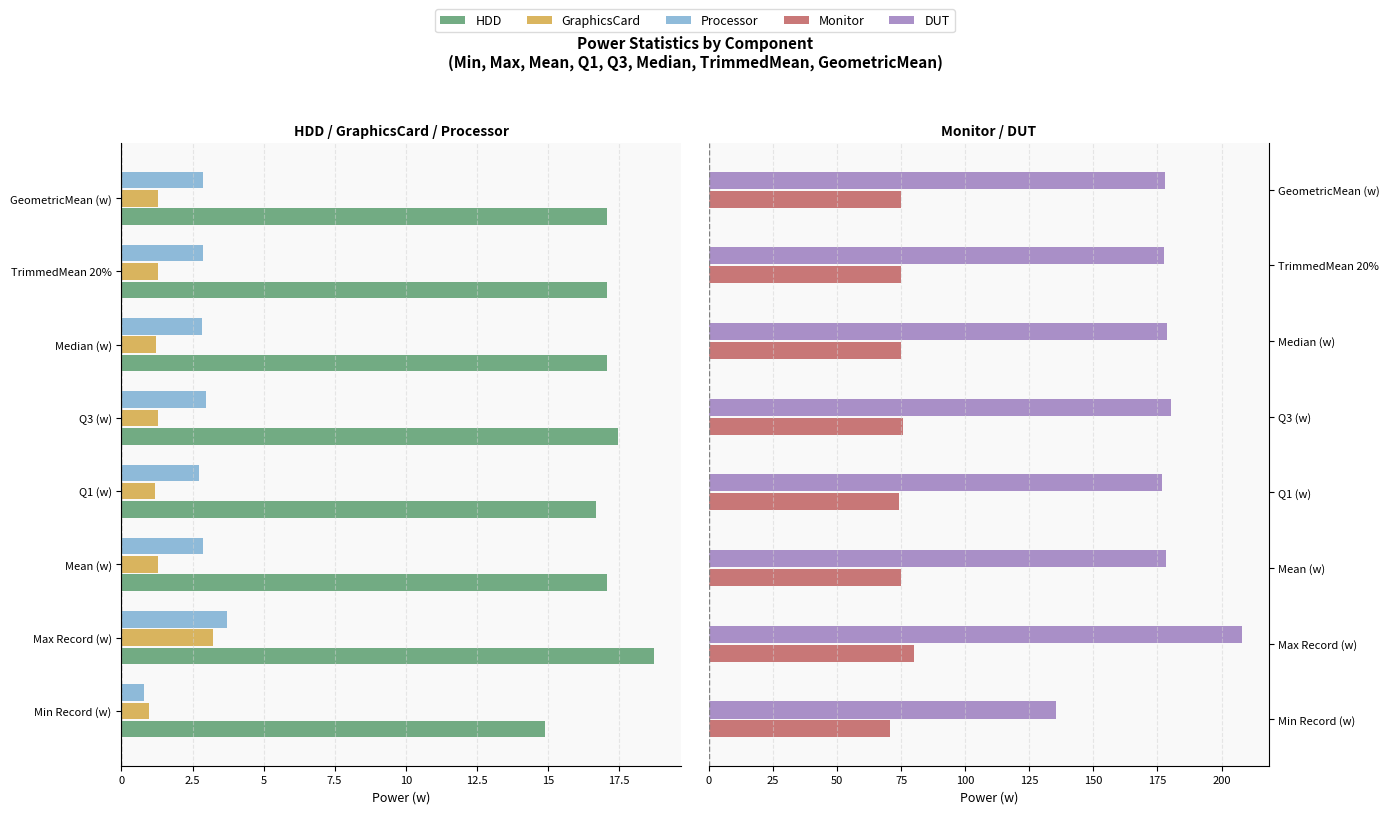

Which series changed the most between Max Record (w) and Median (w)?

DUT